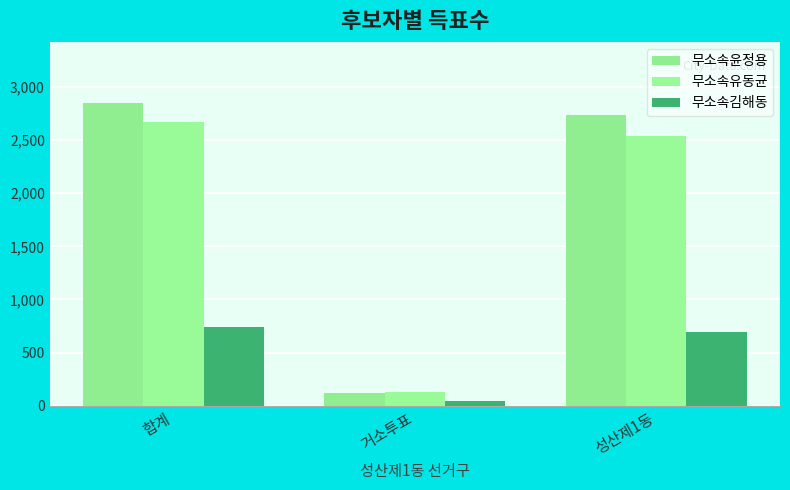

Reading right to left, what are all the values shown in this chart?

무소속윤정용: 2736	119	2855
무소속유동균: 2544	129	2673
무소속김해동: 693	46	739